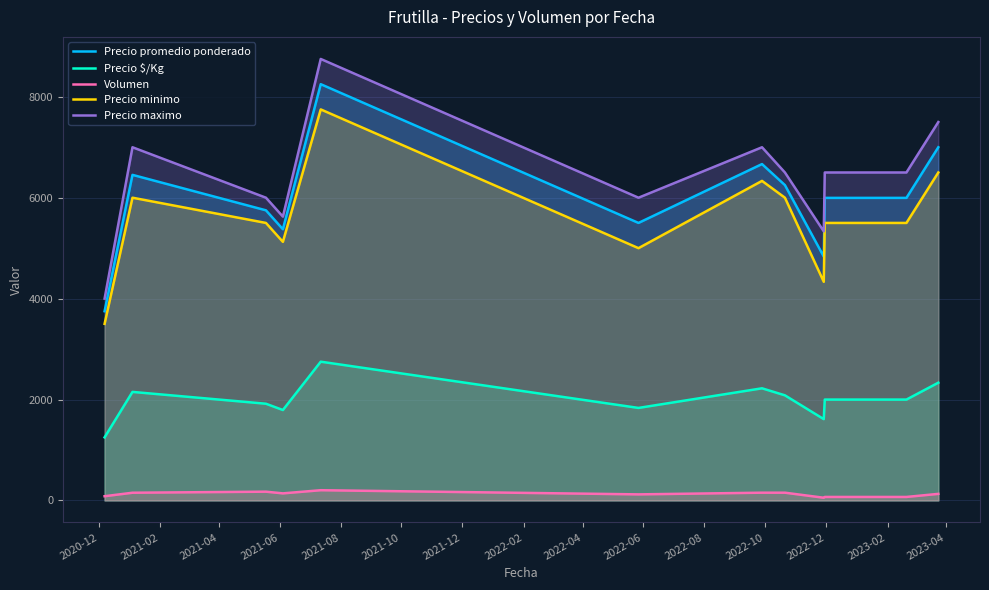

In Precio maximo, how many points are higher than both neighbors (excluding endpoints)?

3